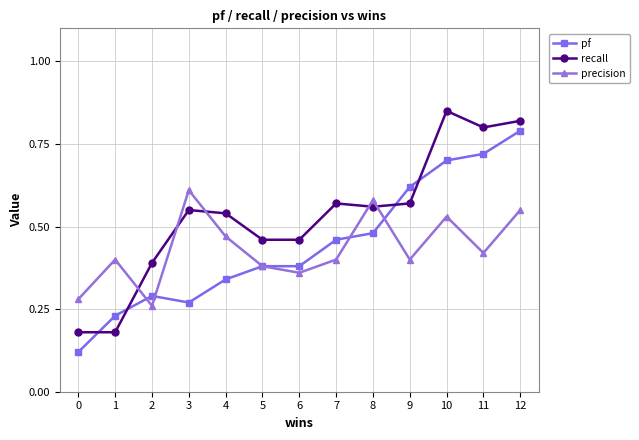

After their last crossing, which series has the higher values: recall or precision?

recall